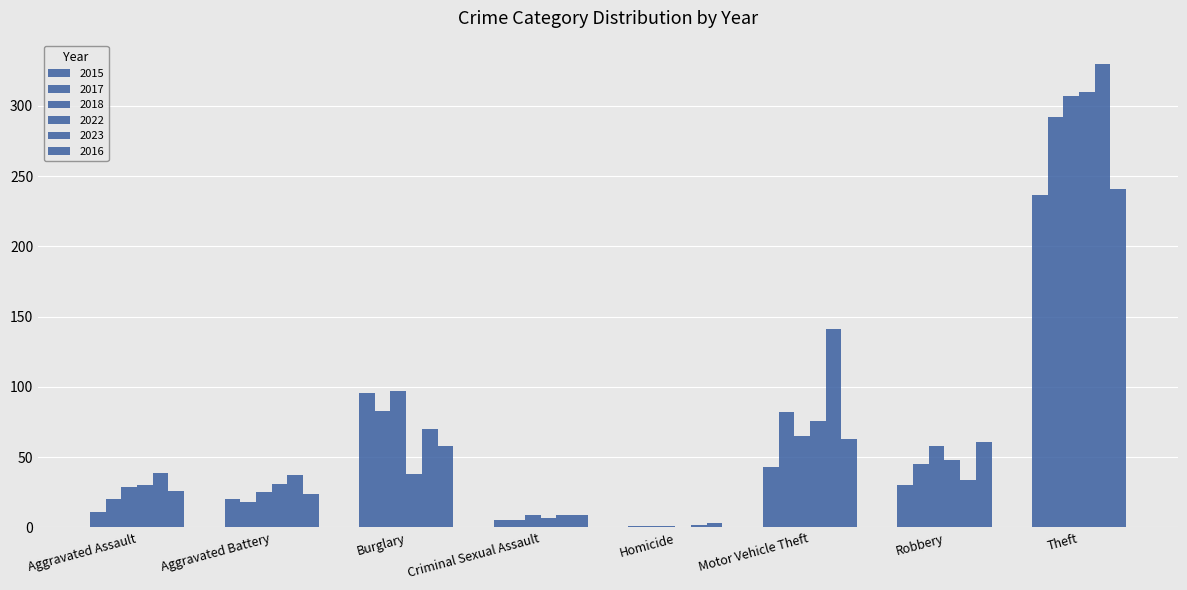

How many groups of bars are there?

8